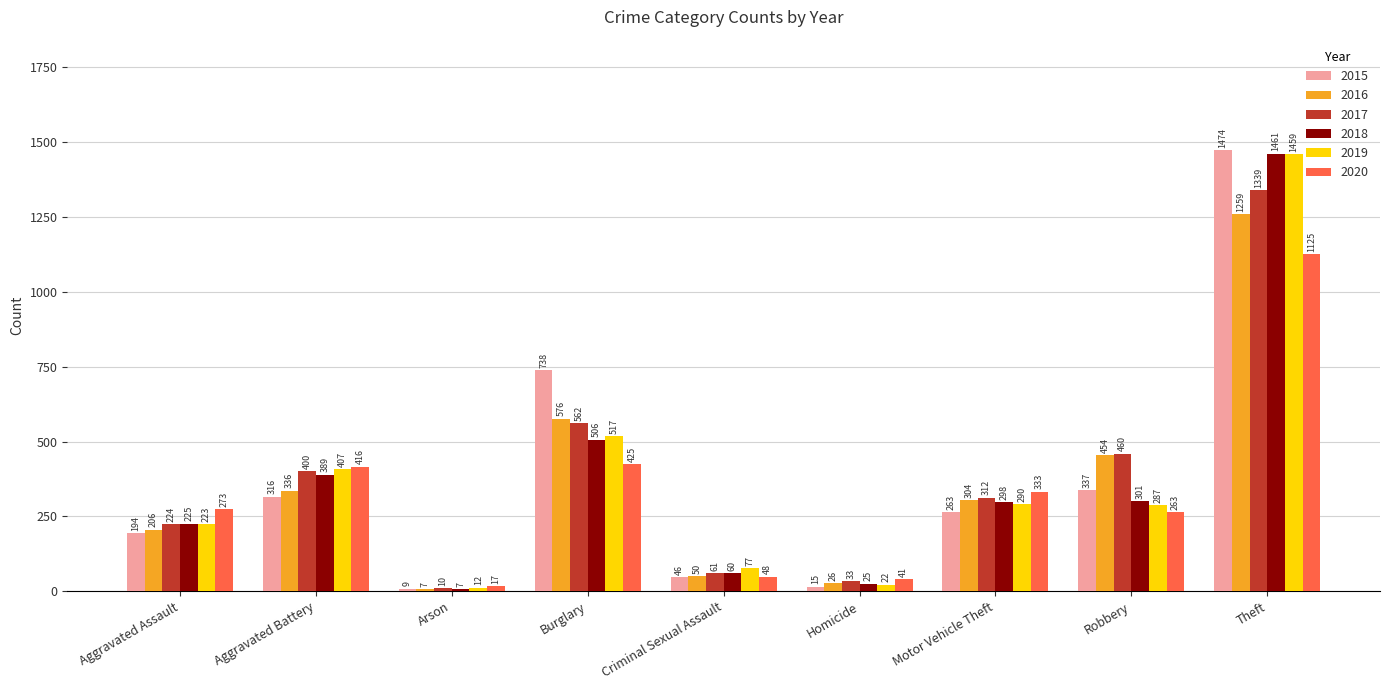

What is the label of the 3rd bar from the left?

Arson